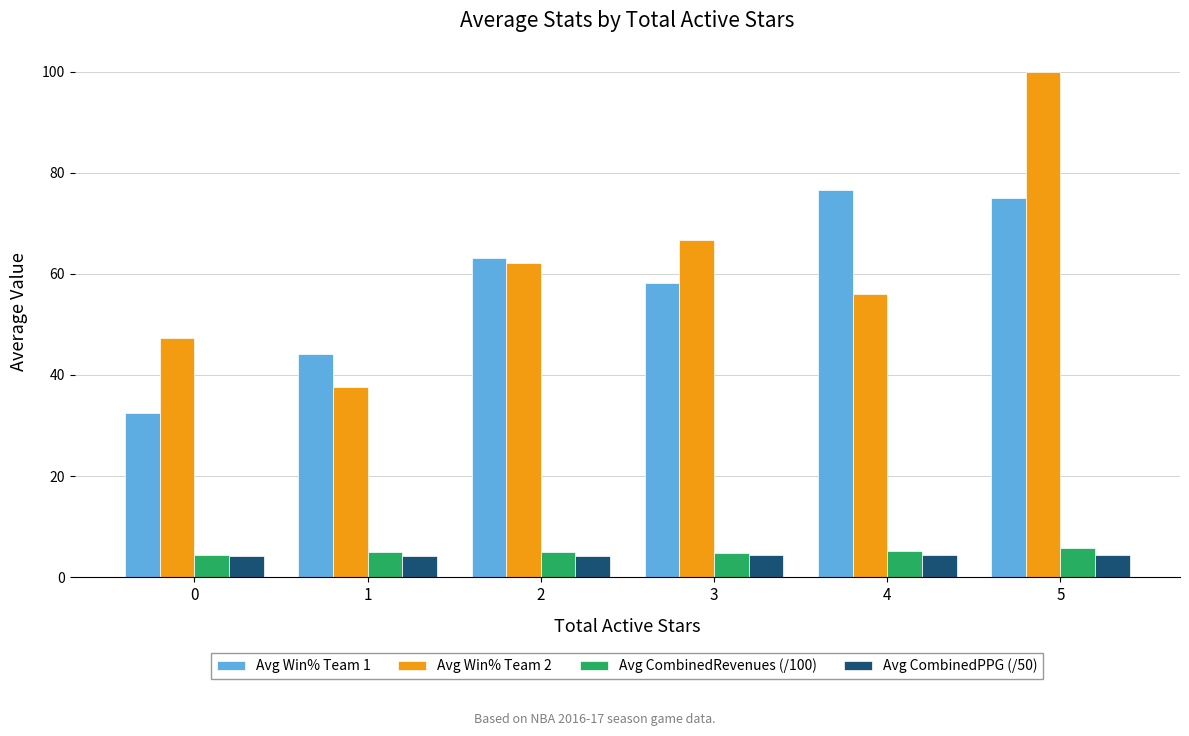

At how many categories does at least one series exceed 86?

1